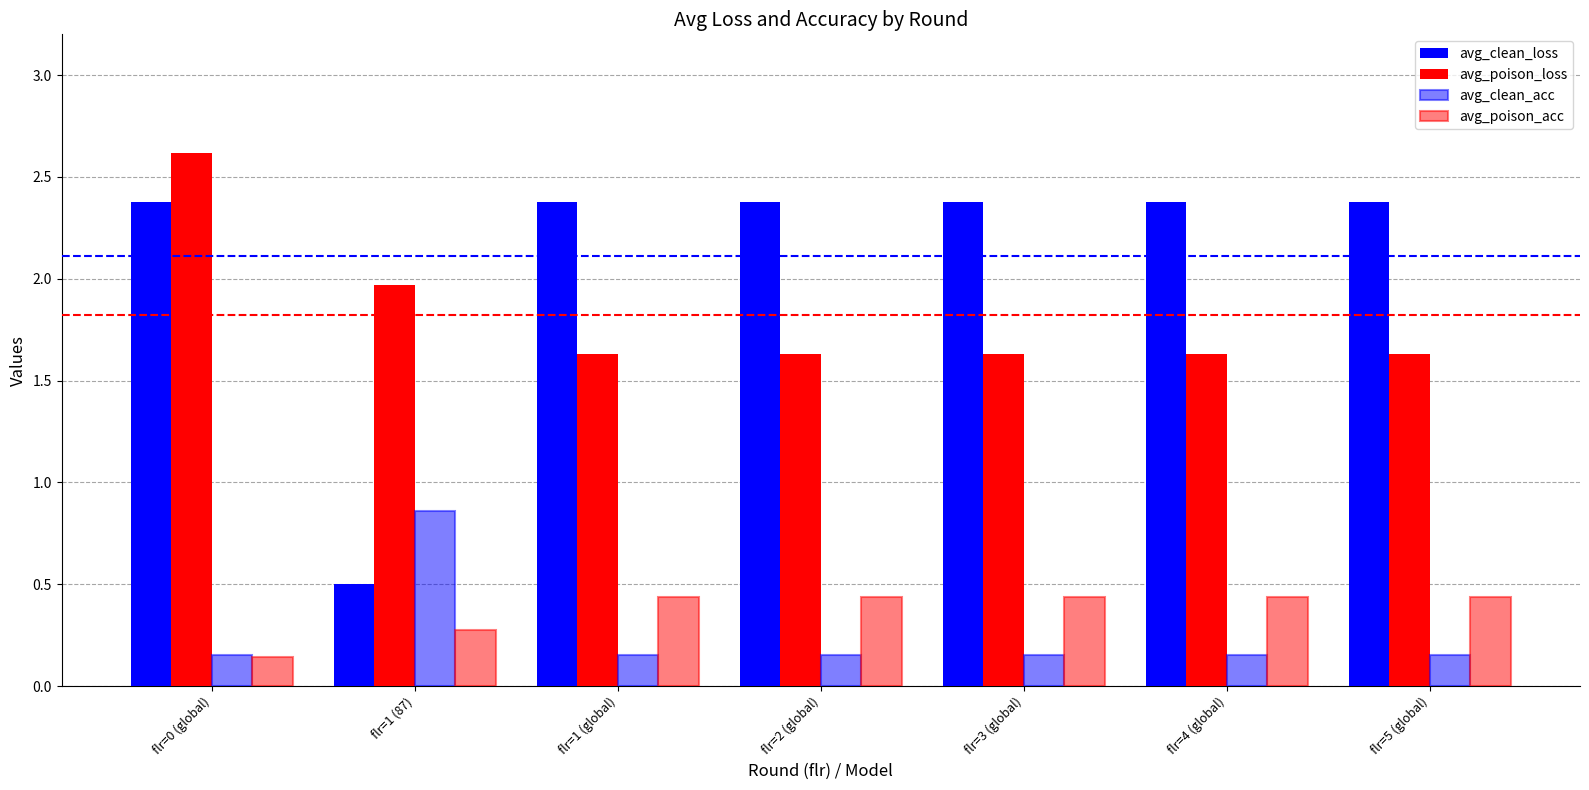

Are the bars grouped side by side (vs. stacked)?

Yes